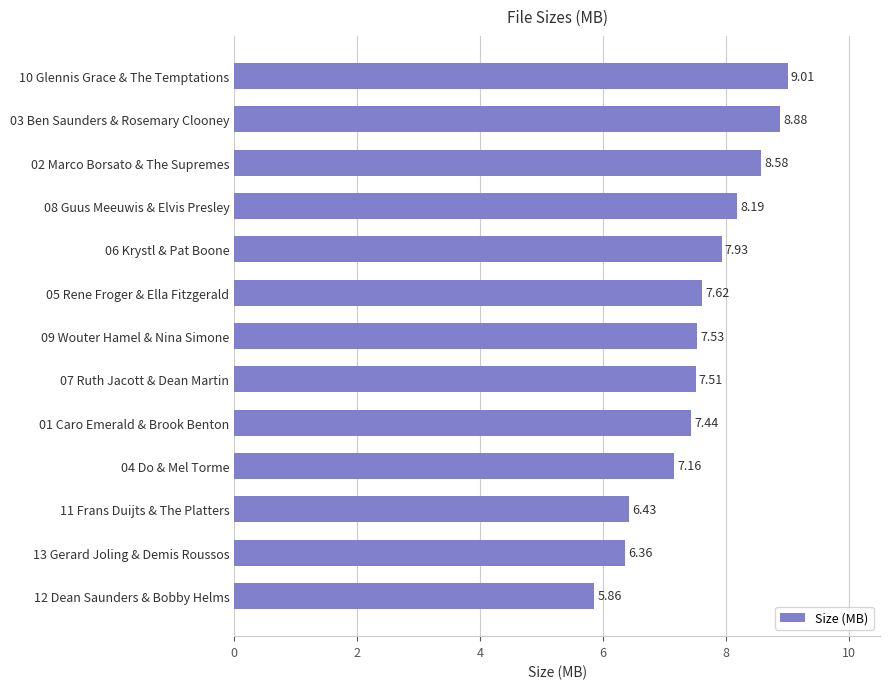

Where is the data nearest to the value 7?

04 Do & Mel Torme